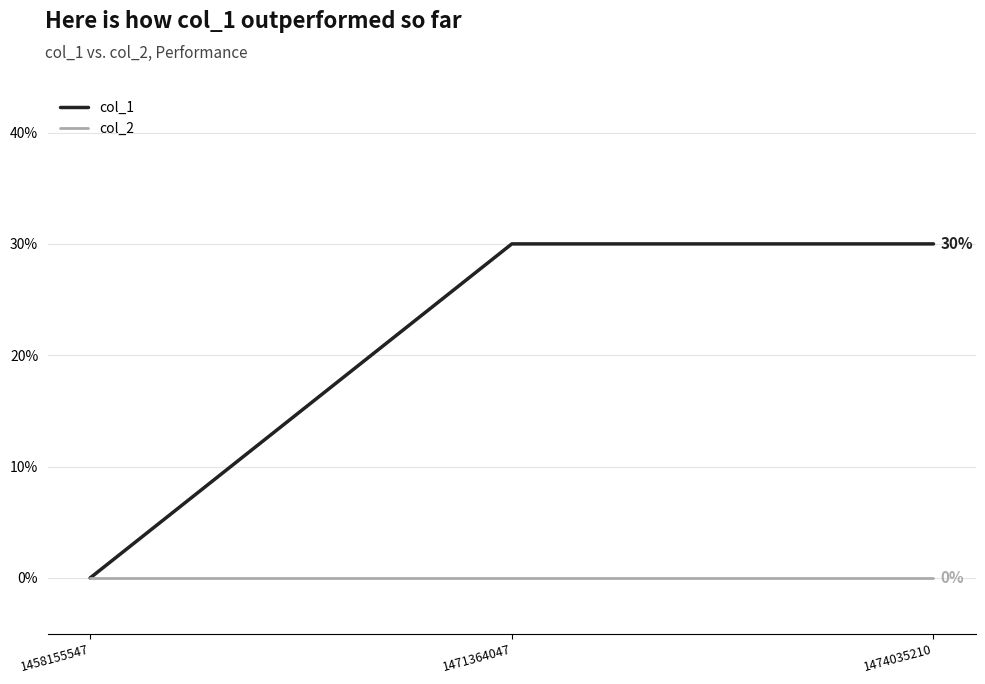

Is the value of col_2 at 1474035210 greater than the value of col_1 at 1471364047?

No